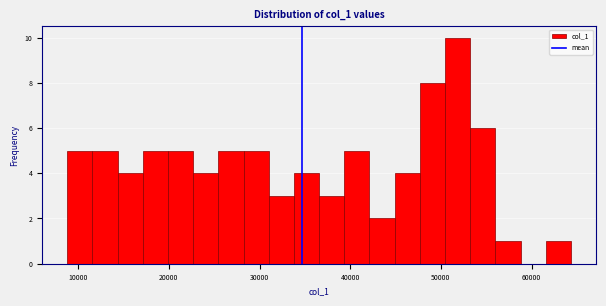

Read against the x-axis, roughly where is the centre of the tallest bar?

52000